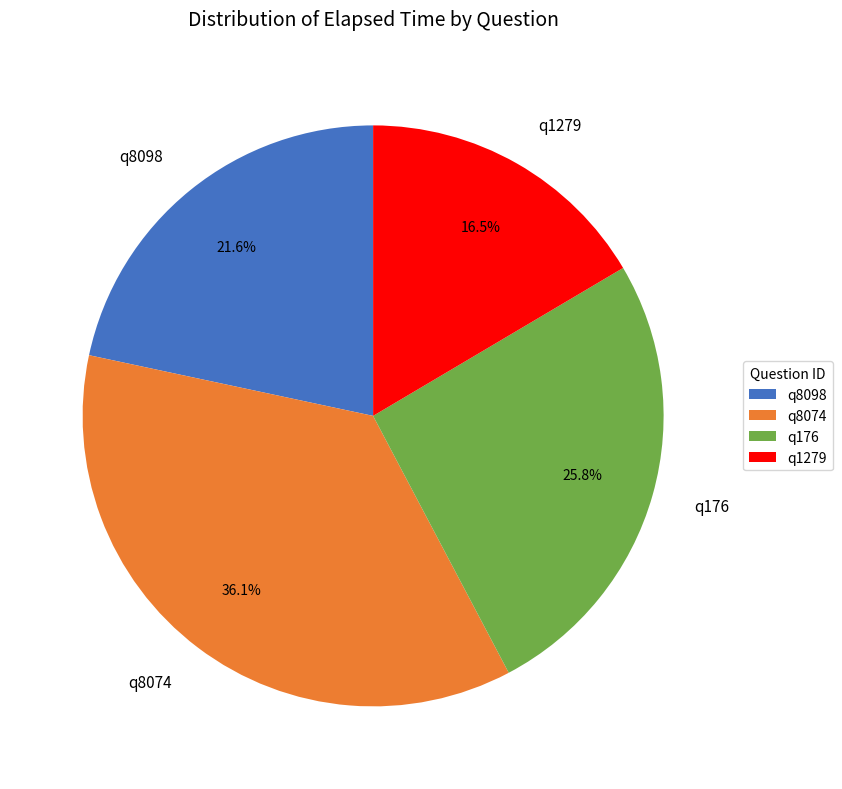

The q8098 slice represents 16% of the pie. True or false?

False